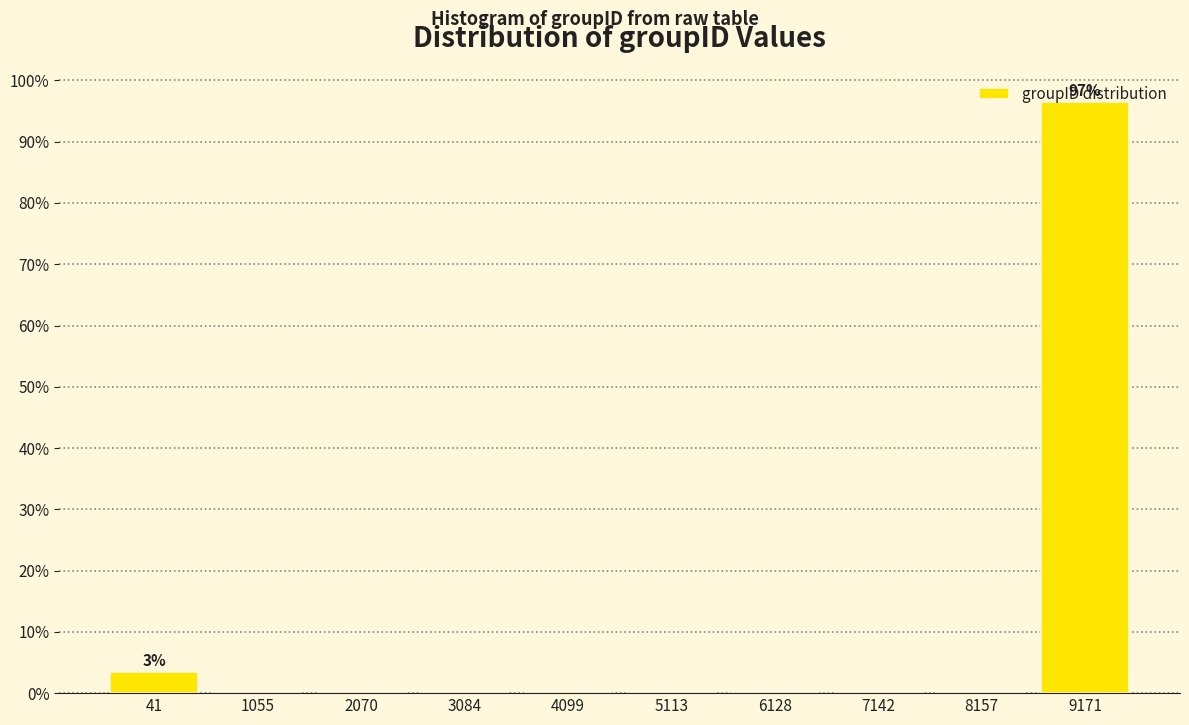

At which category does the chart reach its peak across all series?

9171